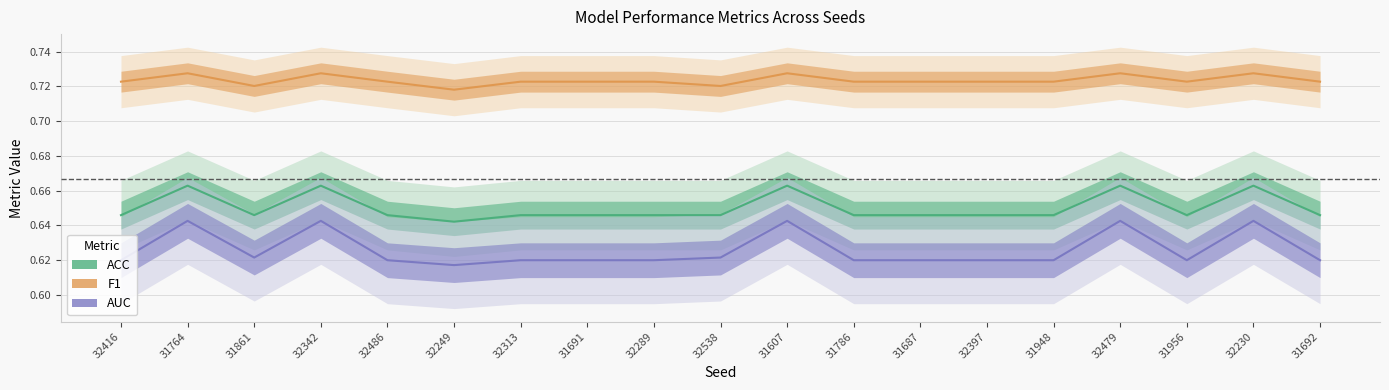

Rank the series by their average value, from lowest to highest.

AUC, ACC, F1